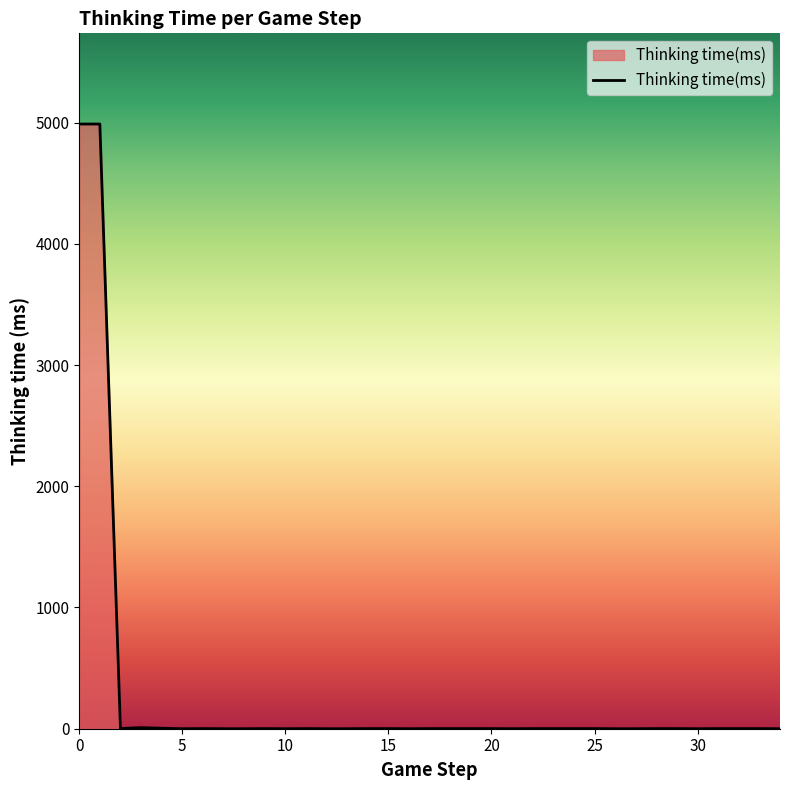

What is the difference between the maximum and minimum values?

4988